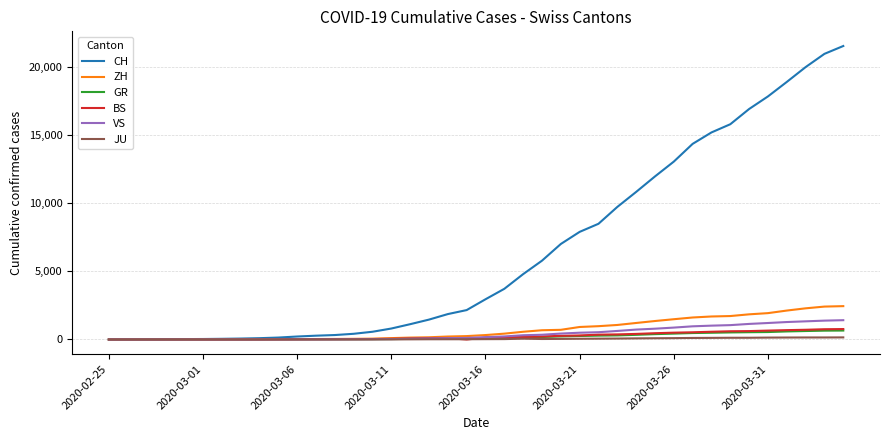

Which series has the largest total across all categories?

CH